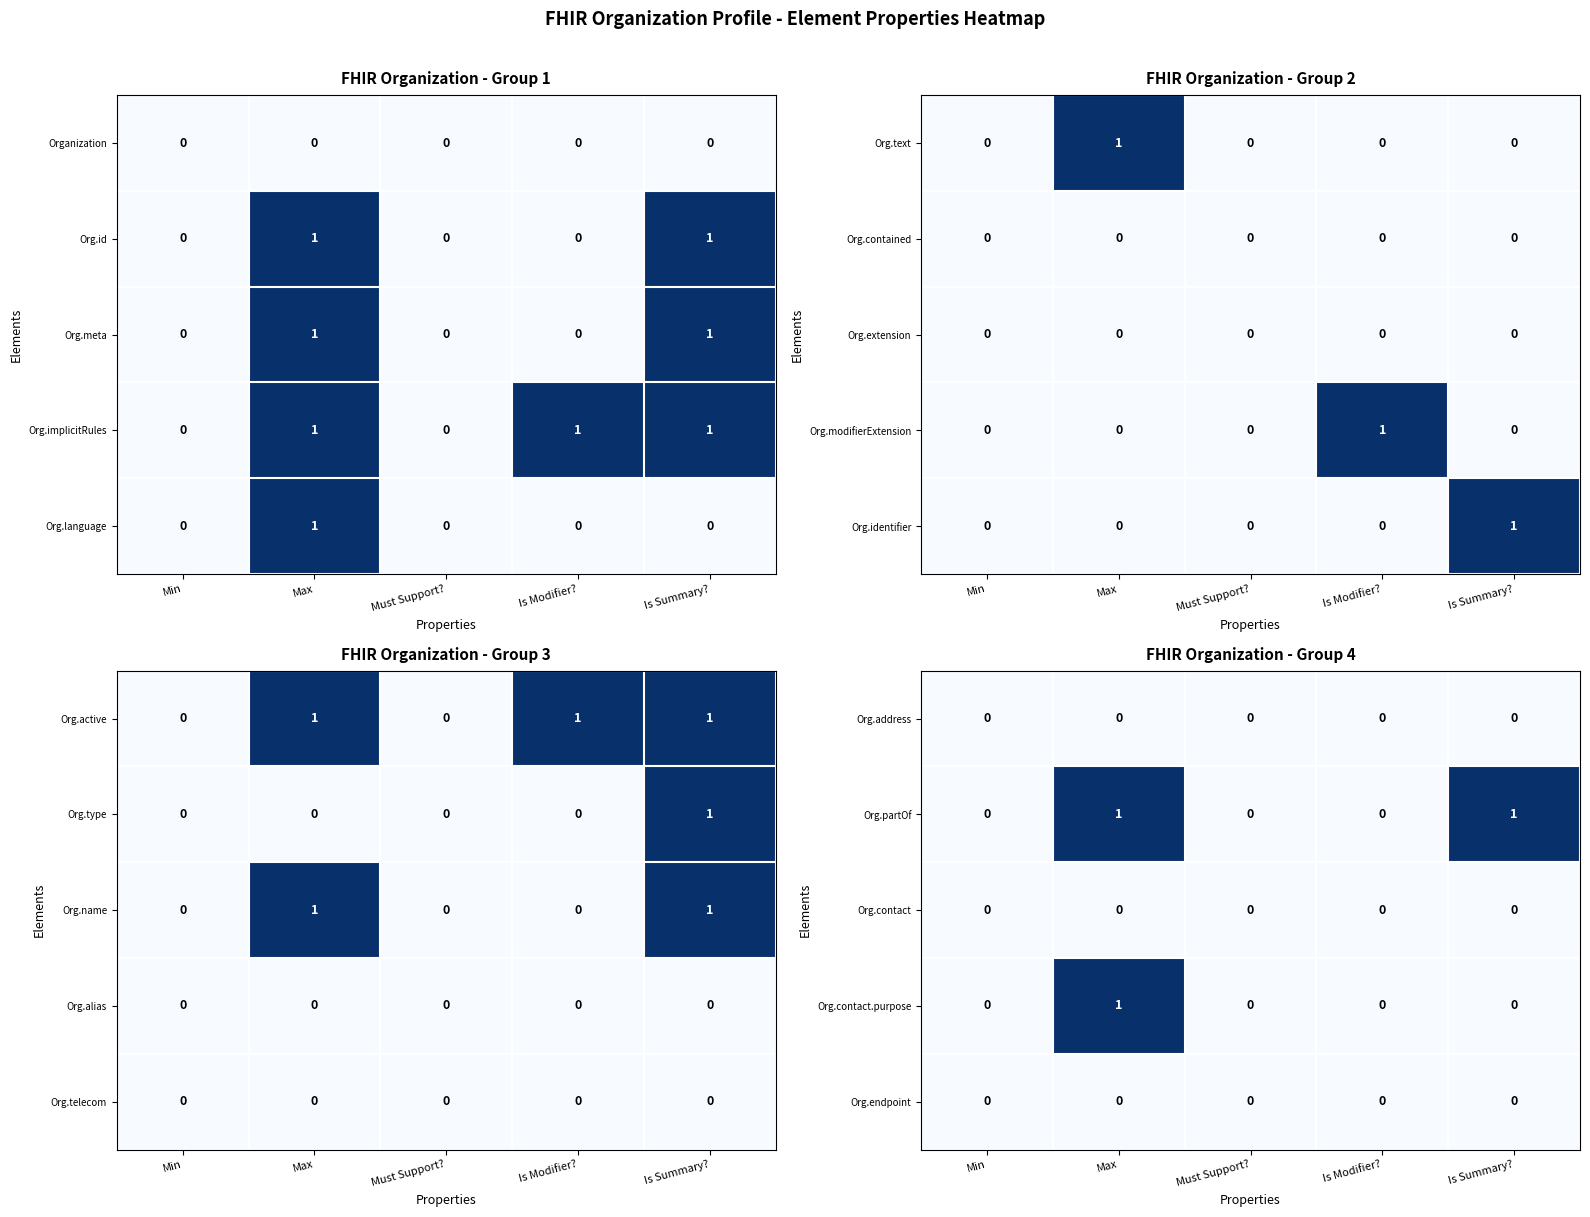

Is it true that Org.contact.purpose equals -1 at Is Summary??

False